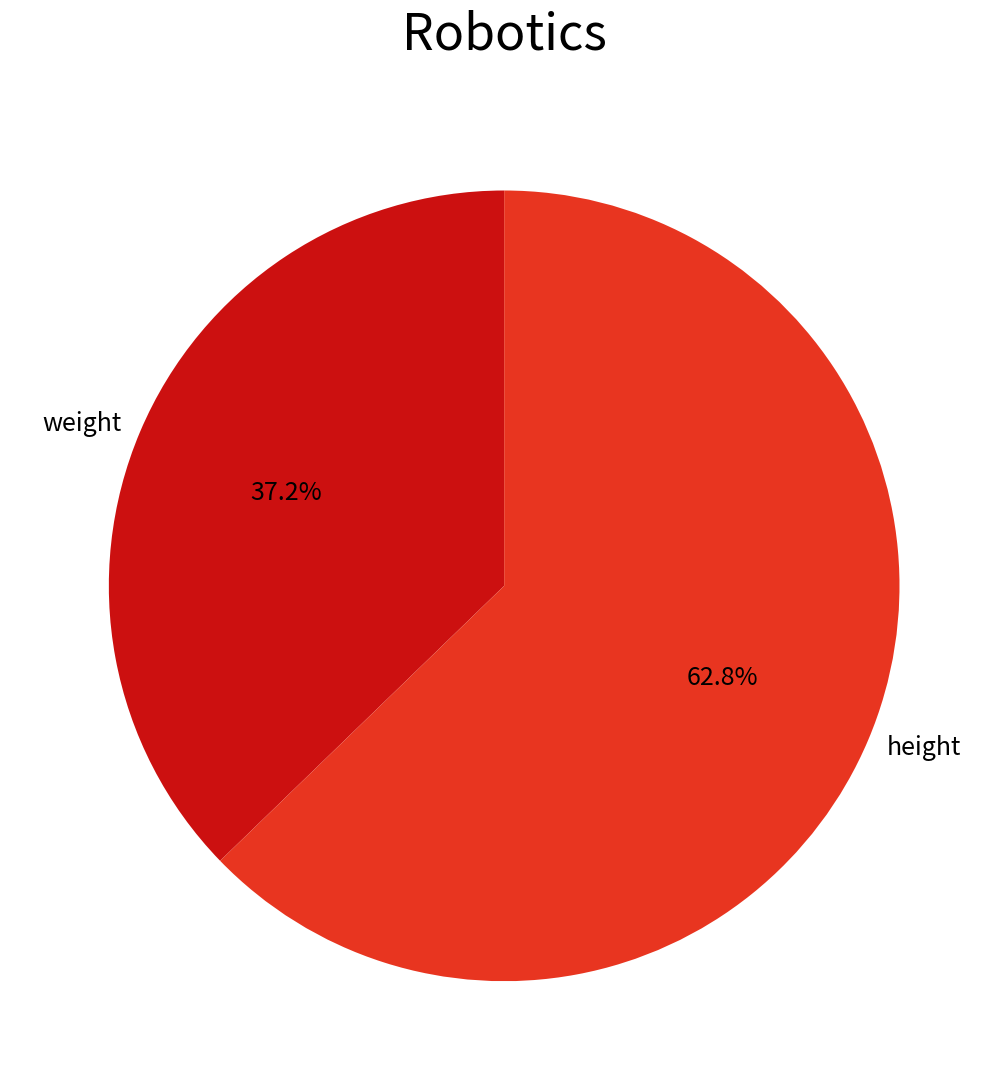

Does height account for over 50% of the chart?

Yes